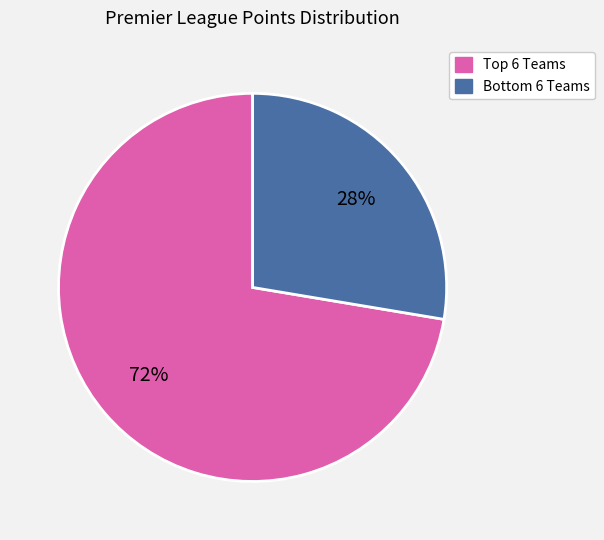

Does any single category account for the majority?

Yes